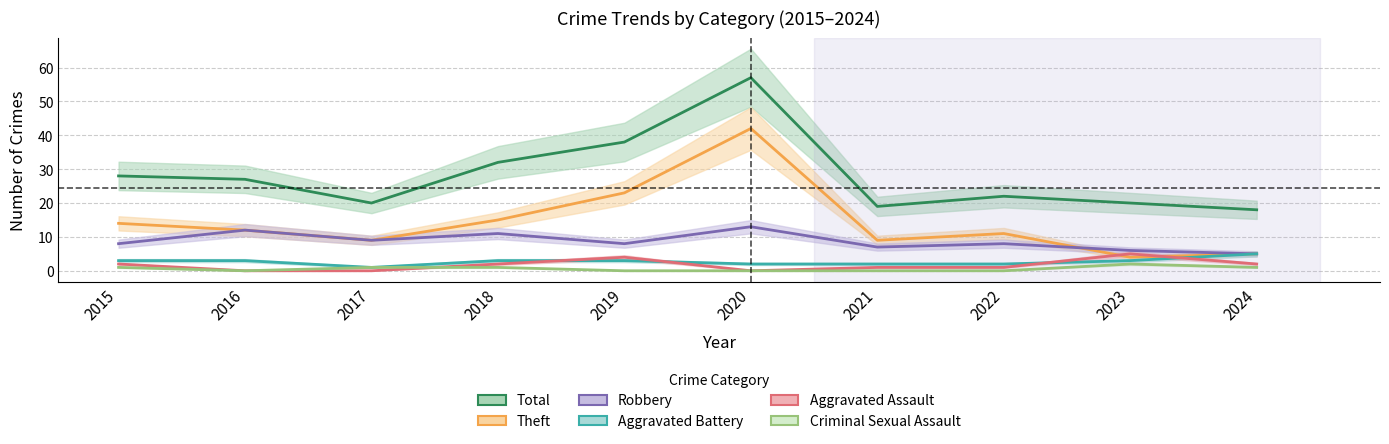

What is the sum of all Robbery values?

87